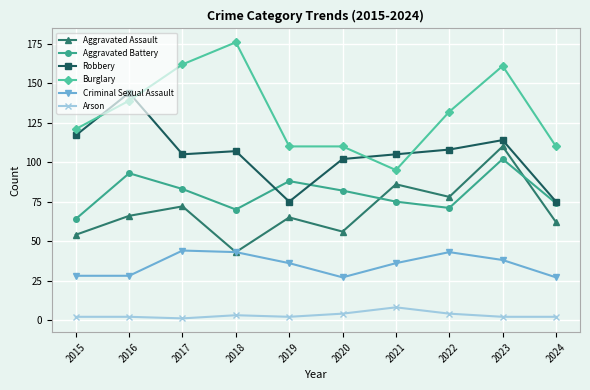

True or false: Burglary has more than 0 points higher than both neighbors.

True